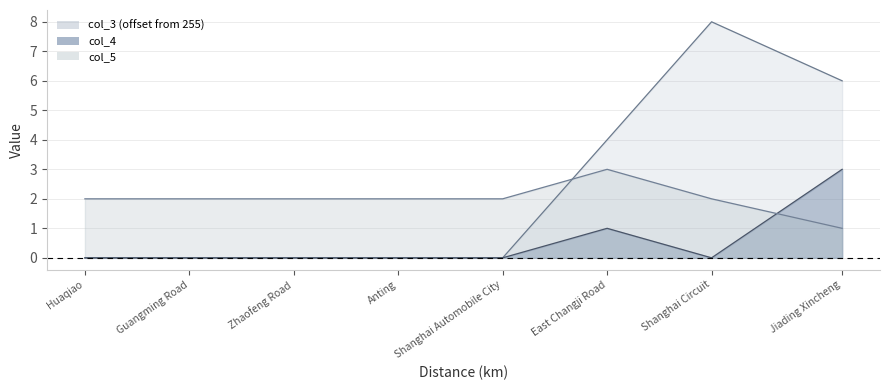

What is the label of the 4th point from the right?

Shanghai Automobile City